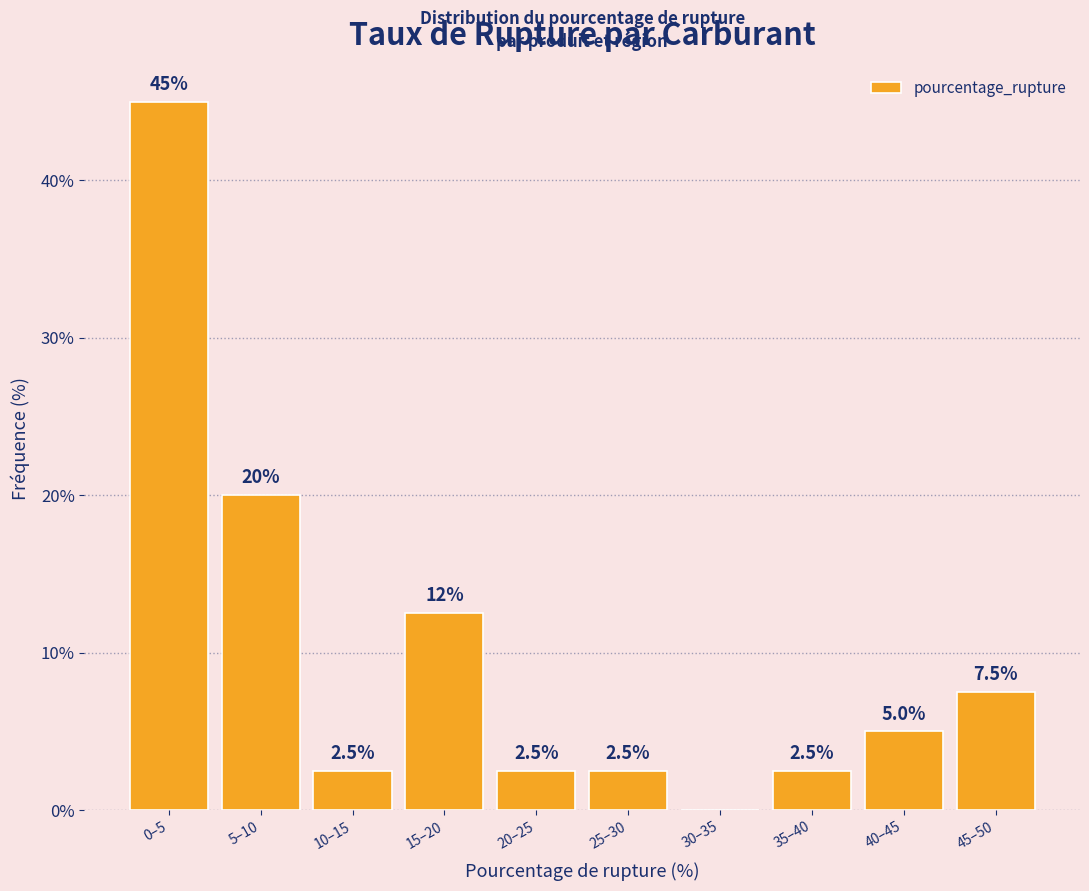

Reading left to right, list all the values displayed in this chart.

0–5=45.0	5–10=20.0	10–15=2.5	15–20=12.5	20–25=2.5	25–30=2.5	30–35=0.0	35–40=2.5	40–45=5.0	45–50=7.5